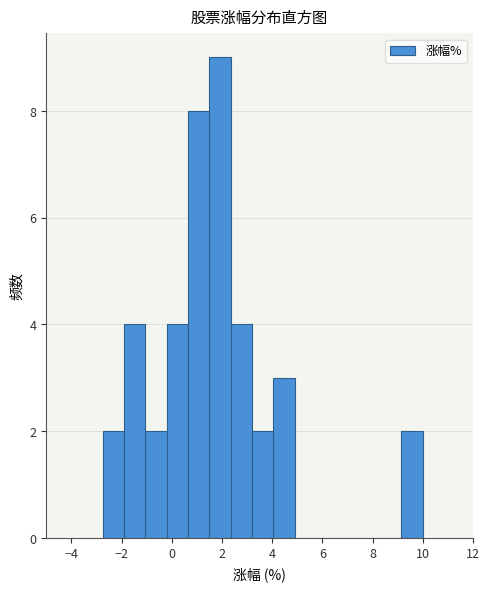

Reading left to right, transcribe this chart: for each bar, give the range it covers on the x-axis and its height. Neither the bar edges nor the heights are printed on the chart, so give them approximately, as read against the axes.

-2.8 to -2.0: 2
-2.0 to -1.0: 4
-1.0 to -0.2: 2
-0.2 to 0.6: 4
0.6 to 1.4: 8
1.4 to 2.4: 9
2.4 to 3.2: 4
3.2 to 4.0: 2
4.0 to 4.8: 3
4.8 to 5.8: 0
5.8 to 6.6: 0
6.6 to 7.4: 0
7.4 to 8.2: 0
8.2 to 9.2: 0
9.2 to 10.0: 2